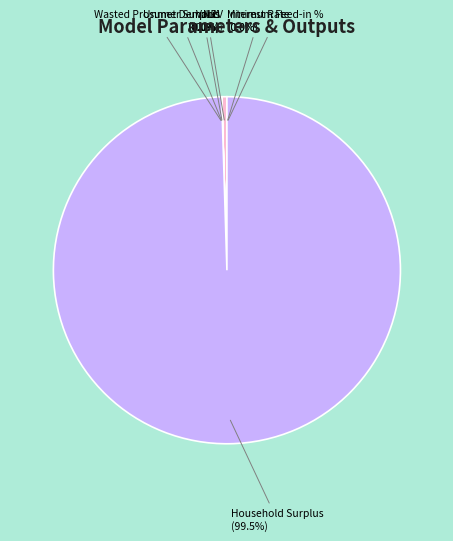

Which slice represents more than half of the pie?

Household Surplus